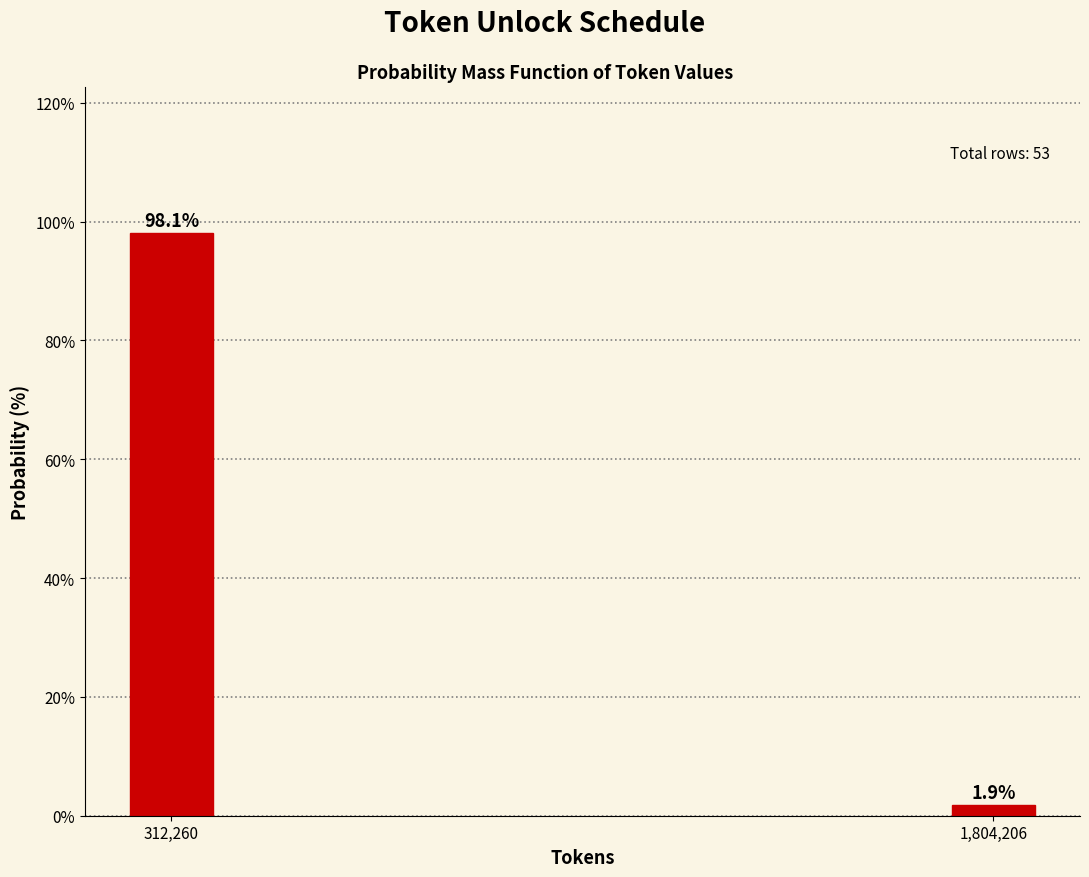

Reading right to left, transcribe all the data shown in this chart.

1.9	98.1